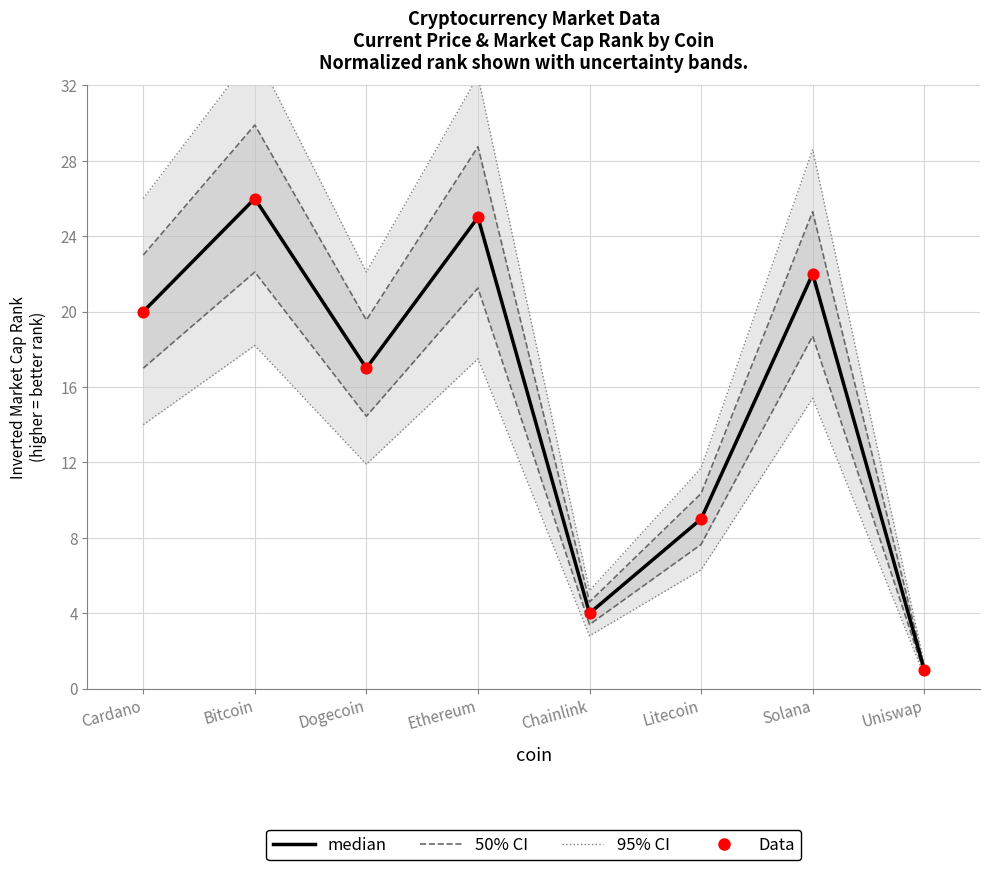

Which has a higher value, Bitcoin or Cardano?

Bitcoin